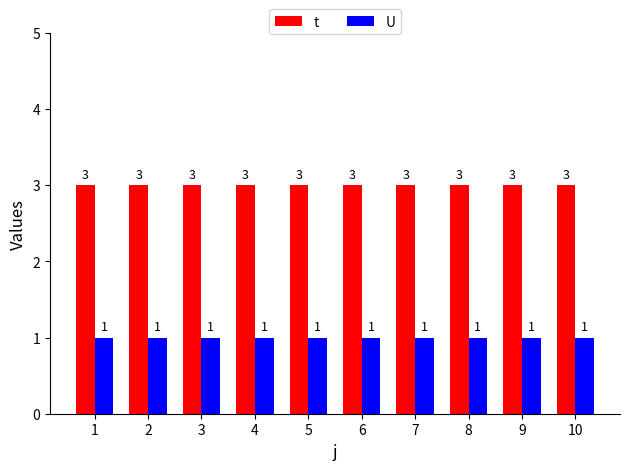

What is the spread (max minus min) of values at 4?

2